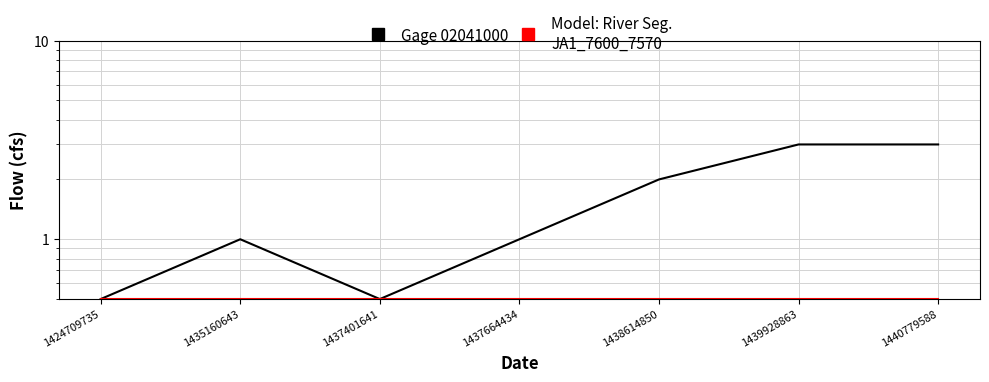

Reading left to right, transcribe all the data shown in this chart.

Gage 02041000: 0.5	1.0	0.5	1.0	2.0	3.0	3.0
Model: River Seg.
JA1_7600_7570: 0.5	0.5	0.5	0.5	0.5	0.5	0.5